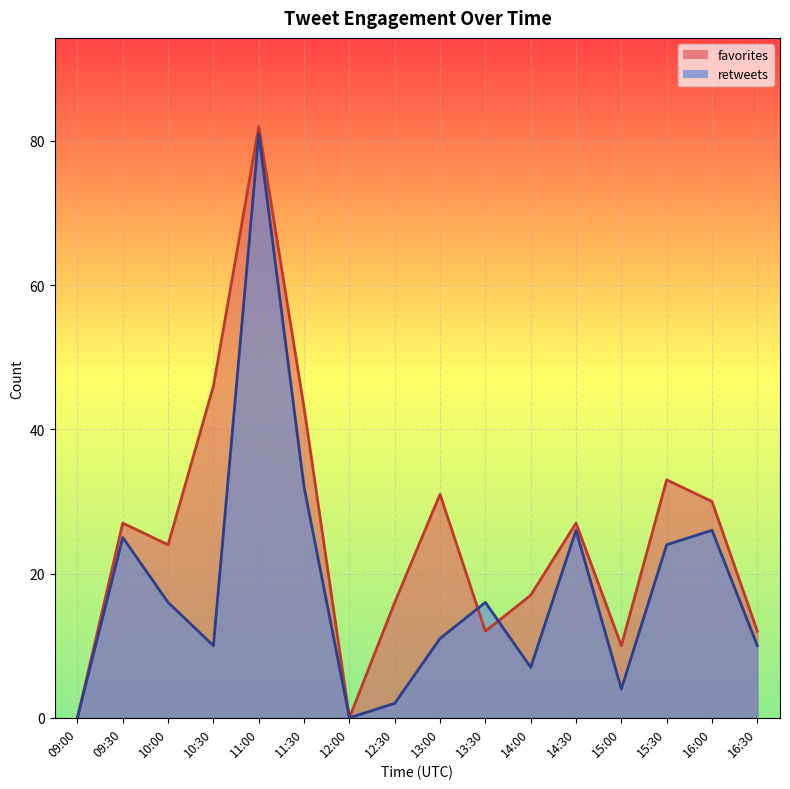

What is the highest value of the retweets series?

81